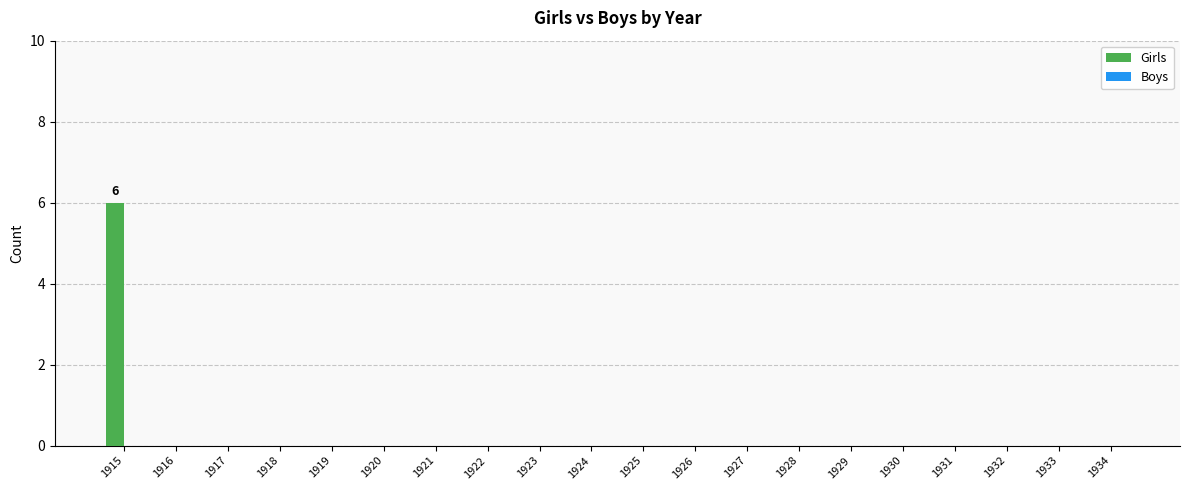

What is the maximum value shown in the chart?

6